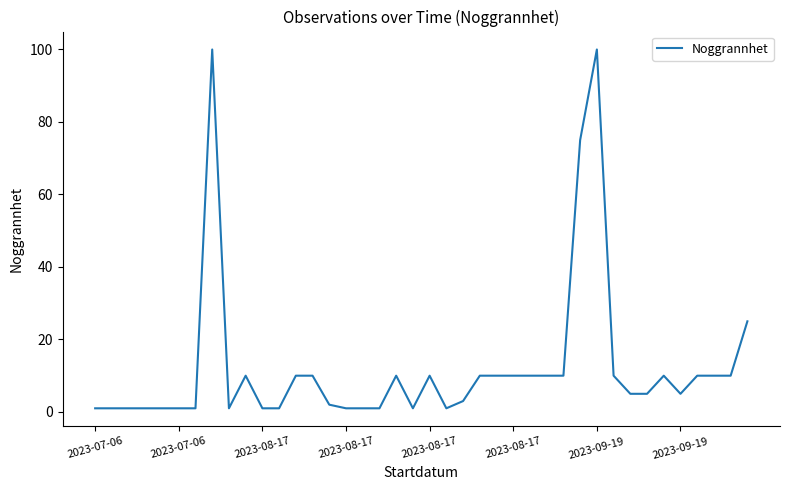

What is the maximum value shown in the chart?

100